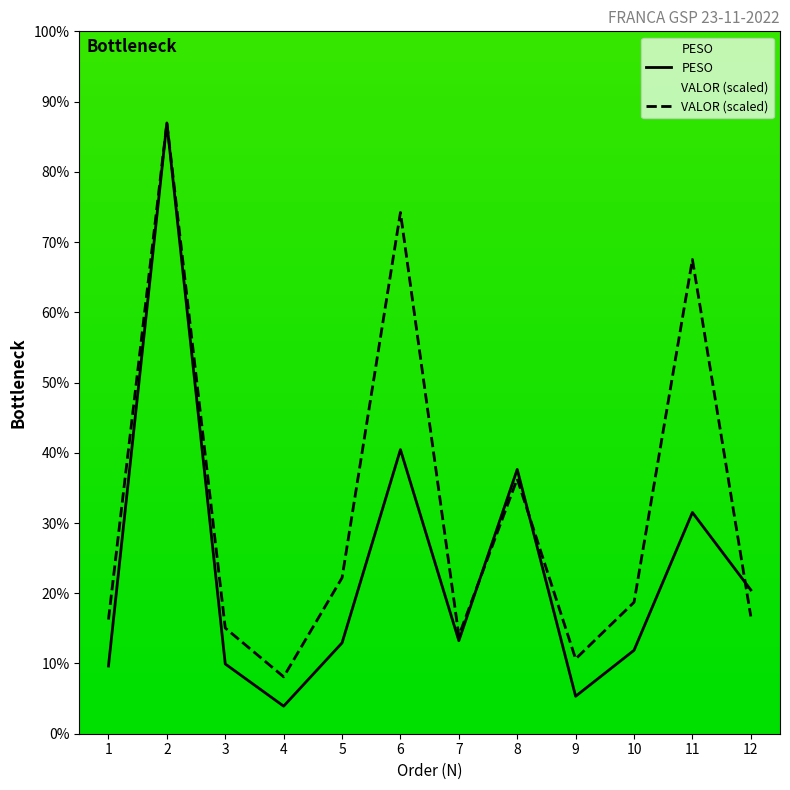

How many data points does each series have?

12